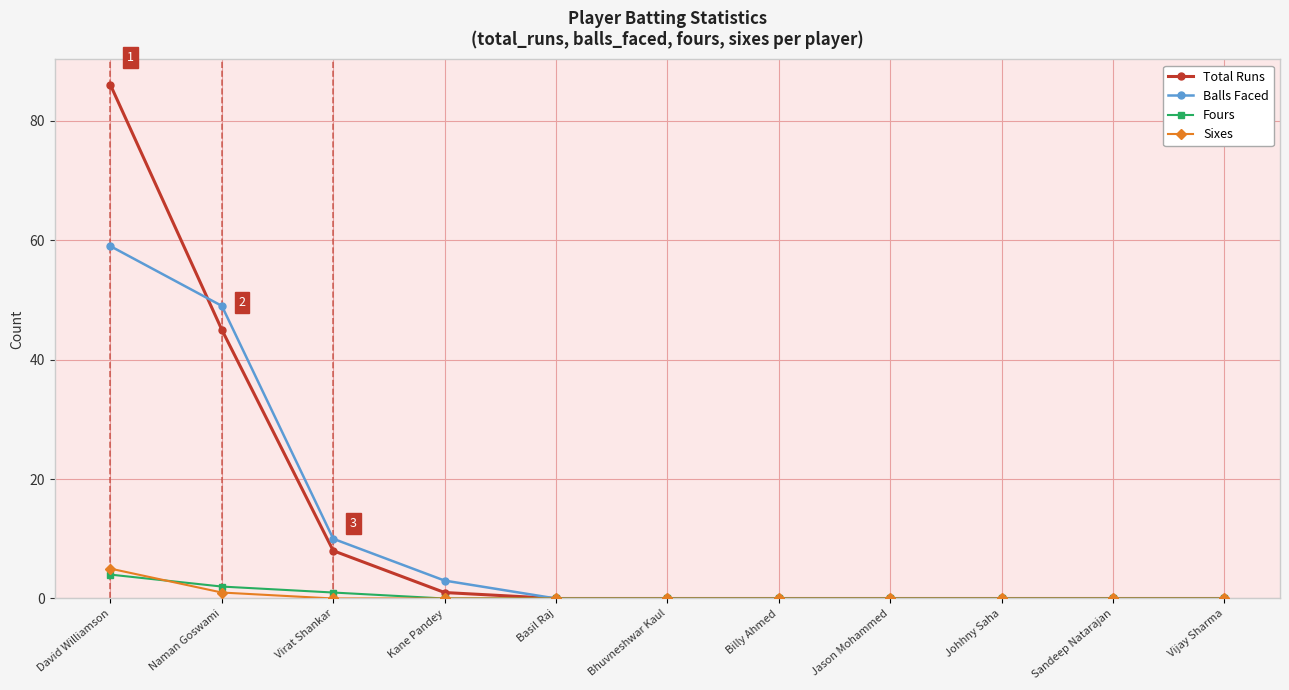

What is the difference between the second highest and minimum values in the Balls Faced series?

49